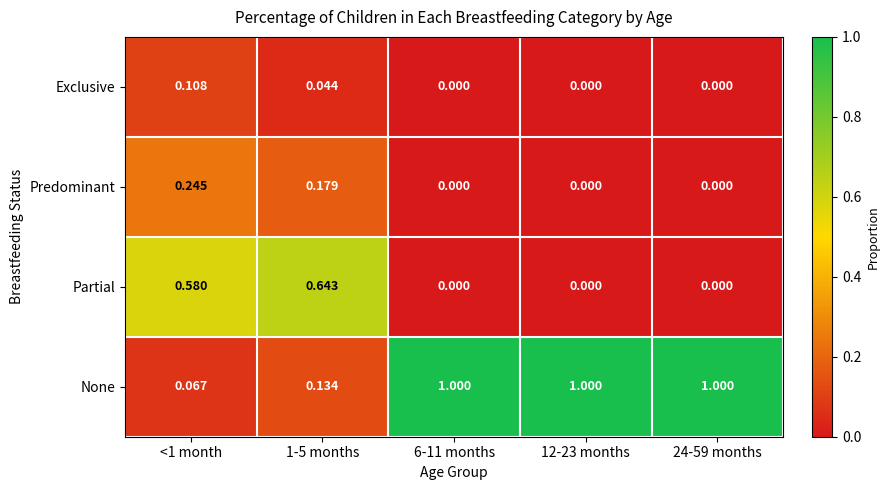

Which series changed the most between <1 month and 1-5 months?

None